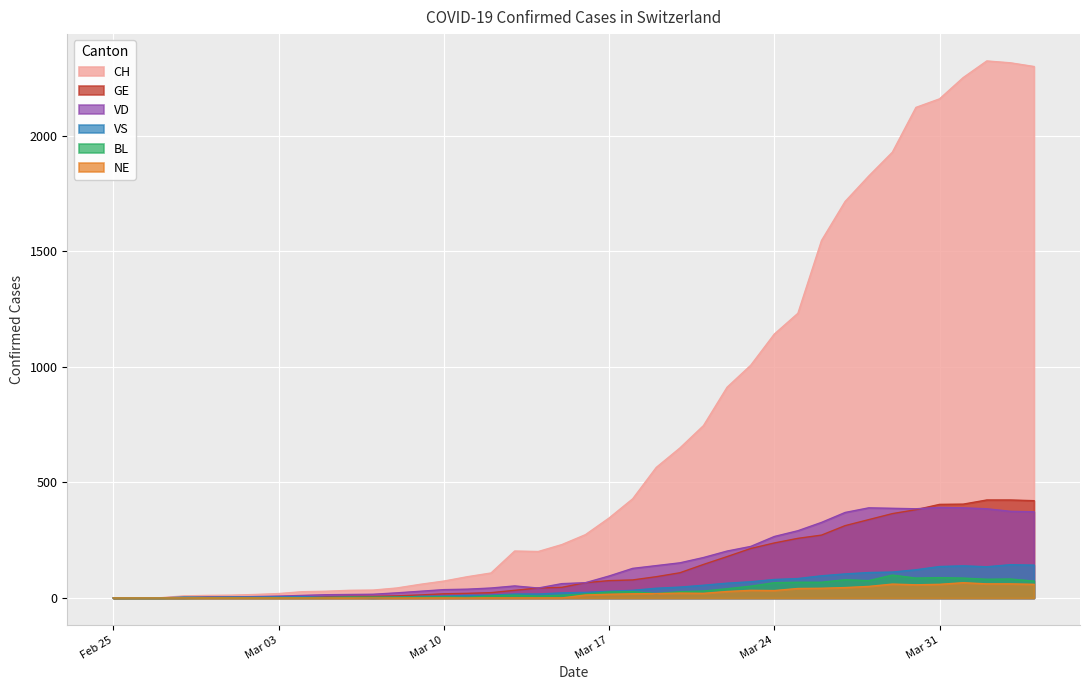

True or false: BL and CH cross at least once.

False